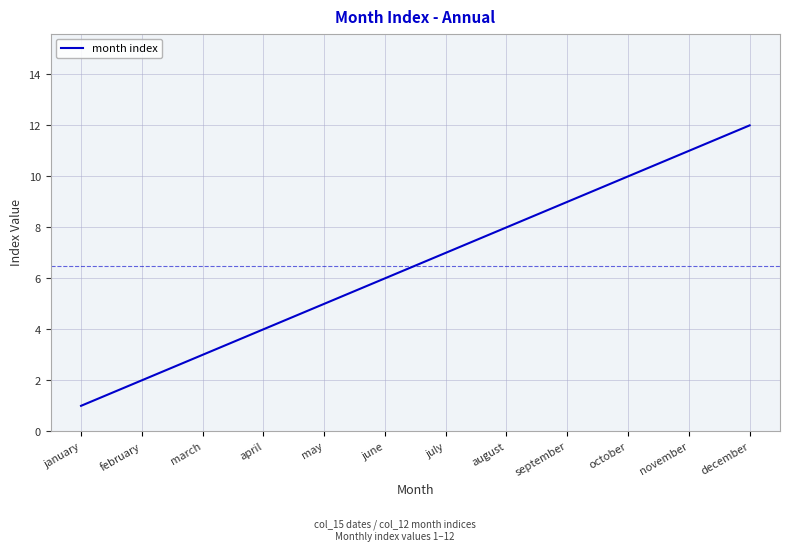

Read the value at march.

3